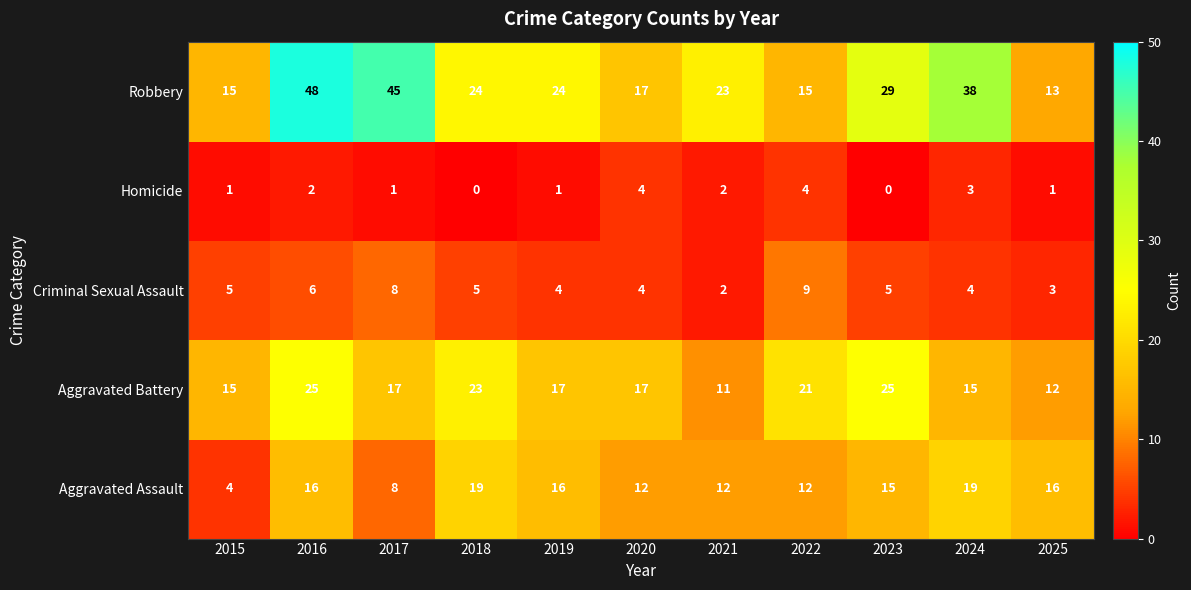

How many distinct data groups are displayed?

5